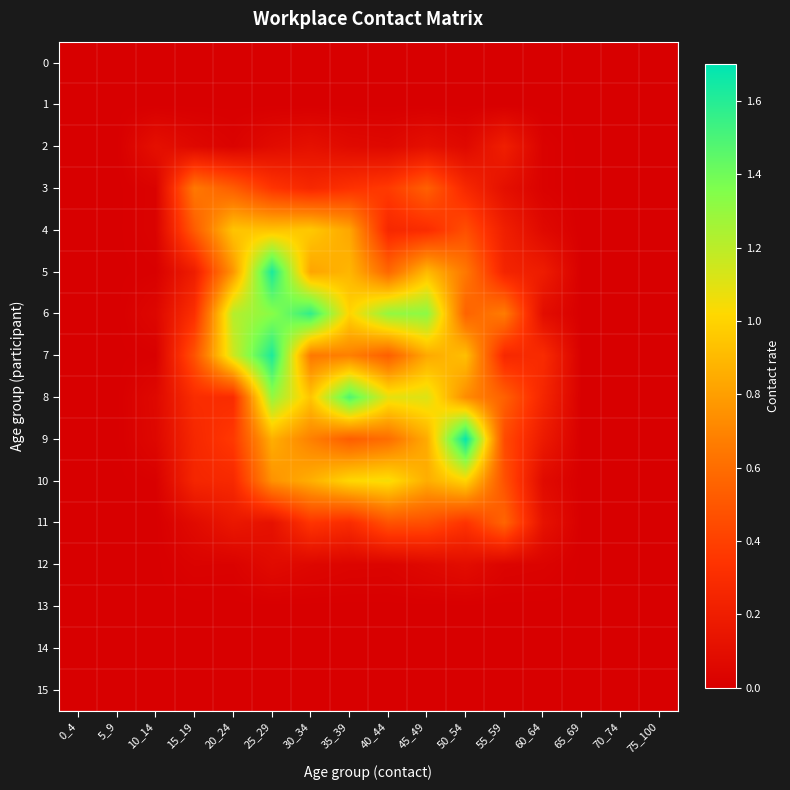

How many series are shown in this chart?

16